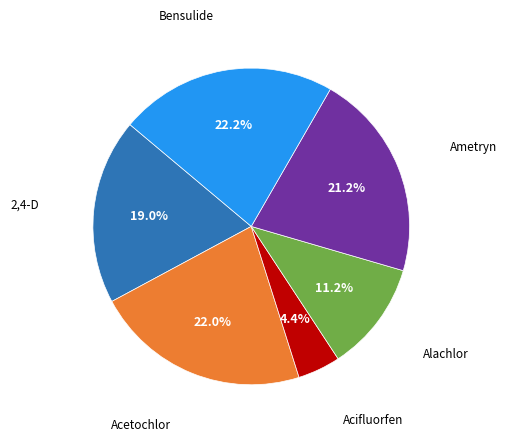

Is there a majority slice in this chart?

No